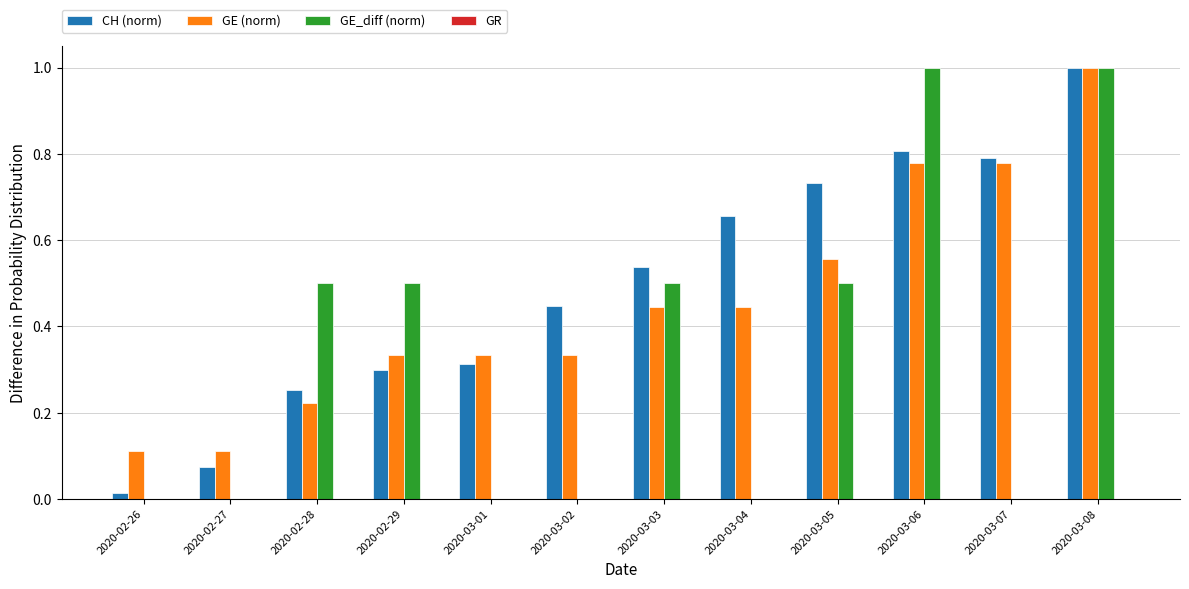

Is the value of GE (norm) at 2020-03-01 greater than the value of CH (norm) at 2020-03-07?

No